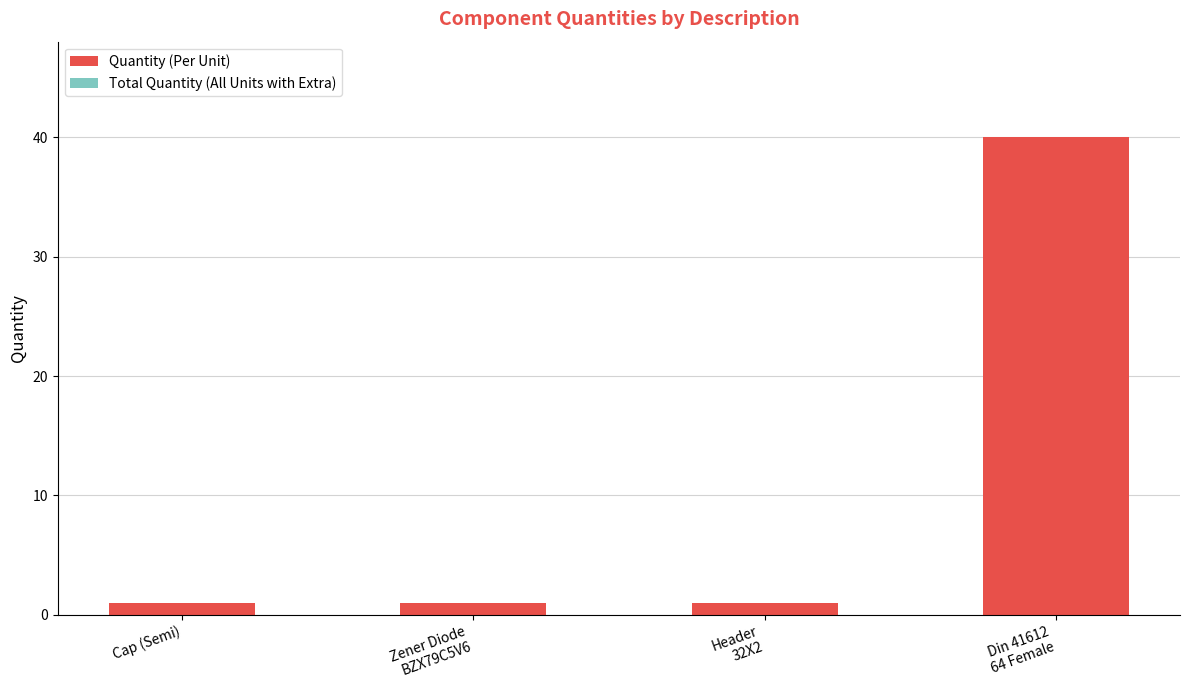

What is the label of the 1st bar from the left?

Cap (Semi)